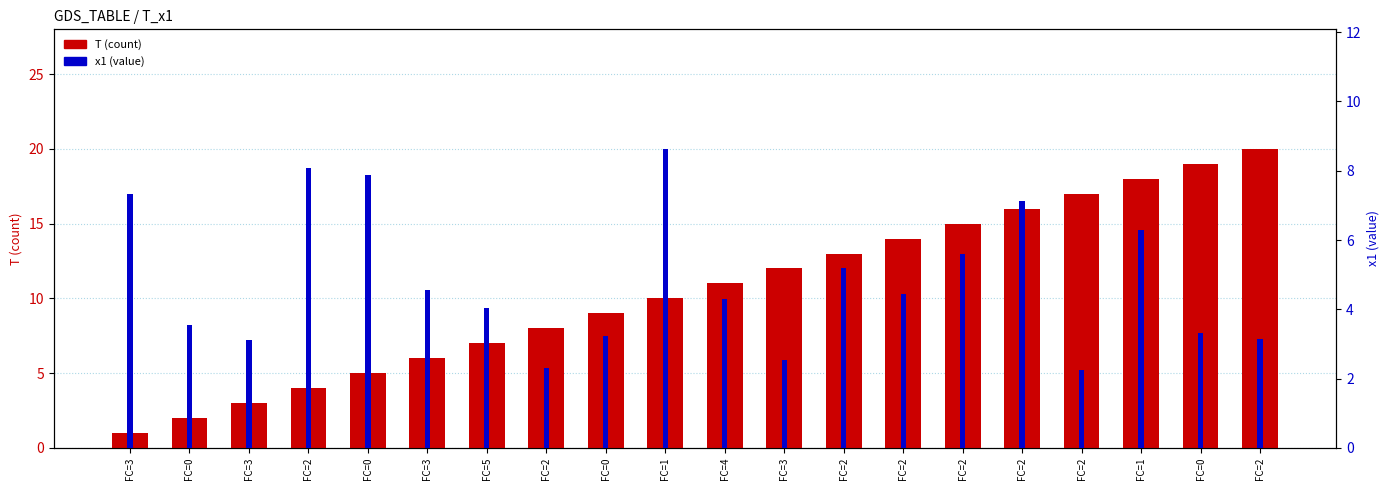

What is the maximum value for T (count)?

20.0